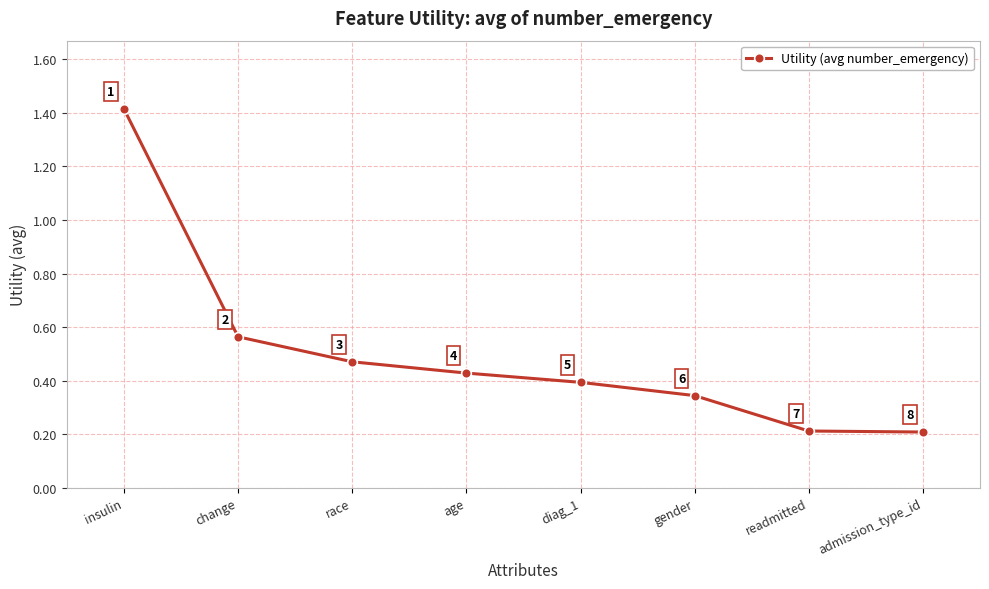

What is the label of the 3rd point from the right?

gender